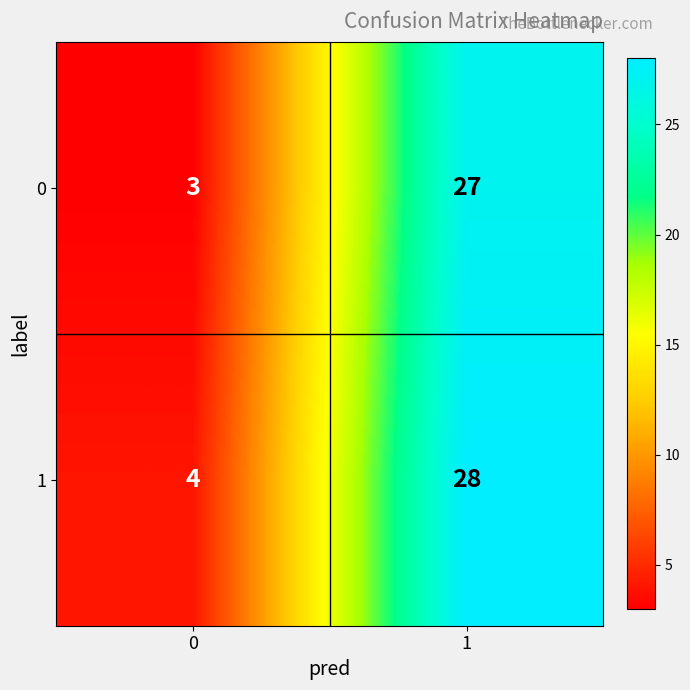

List the series in order of their peak value, lowest first.

0, 1